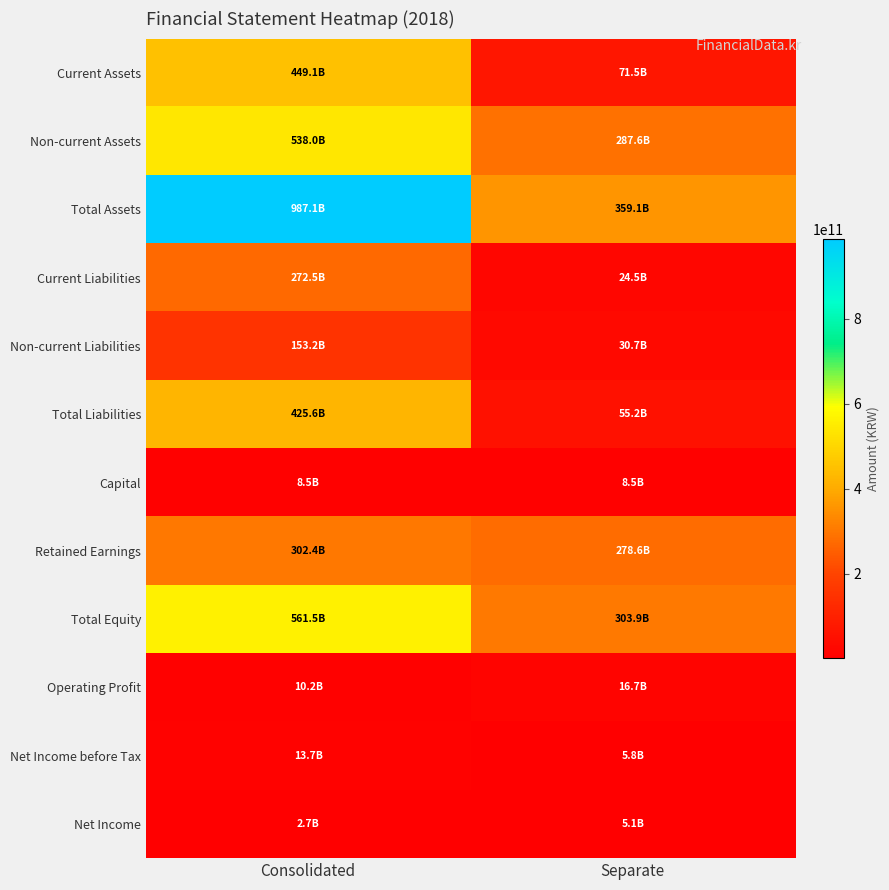

Reading left to right, what are all the values shown in this chart?

Current Assets: Consolidated=449147289787	Separate=71511713034
Non-current Assets: Consolidated=537995052322	Separate=287554116748
Total Assets: Consolidated=987142342109	Separate=359065829782
Current Liabilities: Consolidated=272454085707	Separate=24520819220
Non-current Liabilities: Consolidated=153192980048	Separate=30678622427
Total Liabilities: Consolidated=425647065755	Separate=55199441647
Capital: Consolidated=8500200500	Separate=8500200500
Retained Earnings: Consolidated=302444574068	Separate=278622696582
Total Equity: Consolidated=561495276354	Separate=303866388135
Operating Profit: Consolidated=10236607223	Separate=16669026804
Net Income before Tax: Consolidated=13748589725	Separate=5754577101
Net Income: Consolidated=2664076042	Separate=5080181280